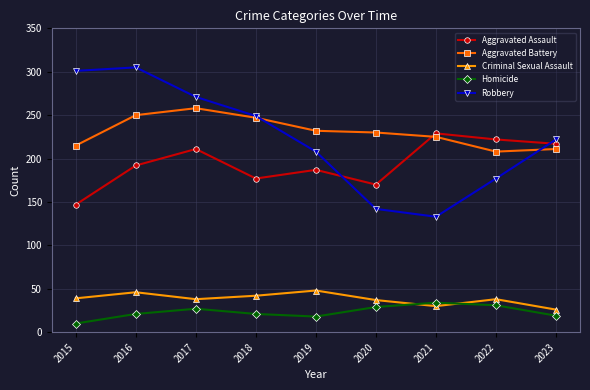

What is the value of the Aggravated Assault point at the 1st from the left?

147